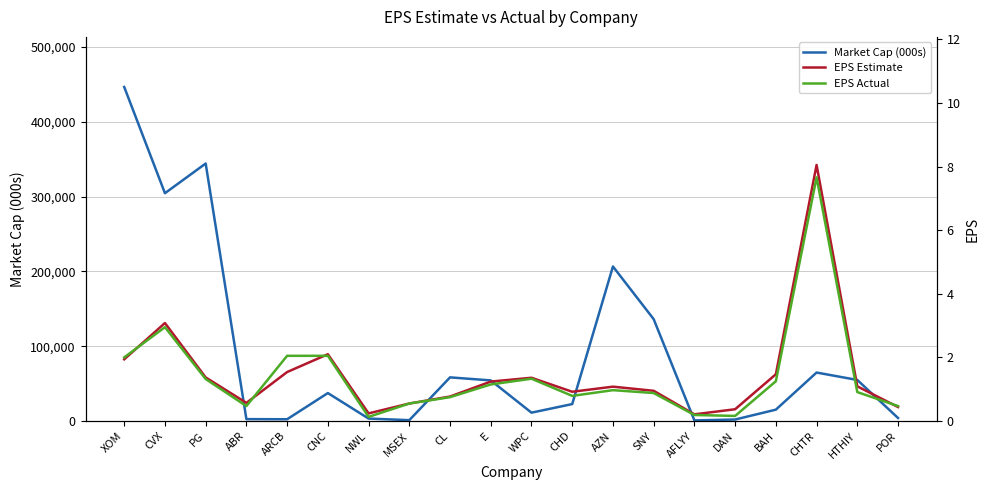

True or false: Market Cap (000s) and EPS Actual cross at least once.

False